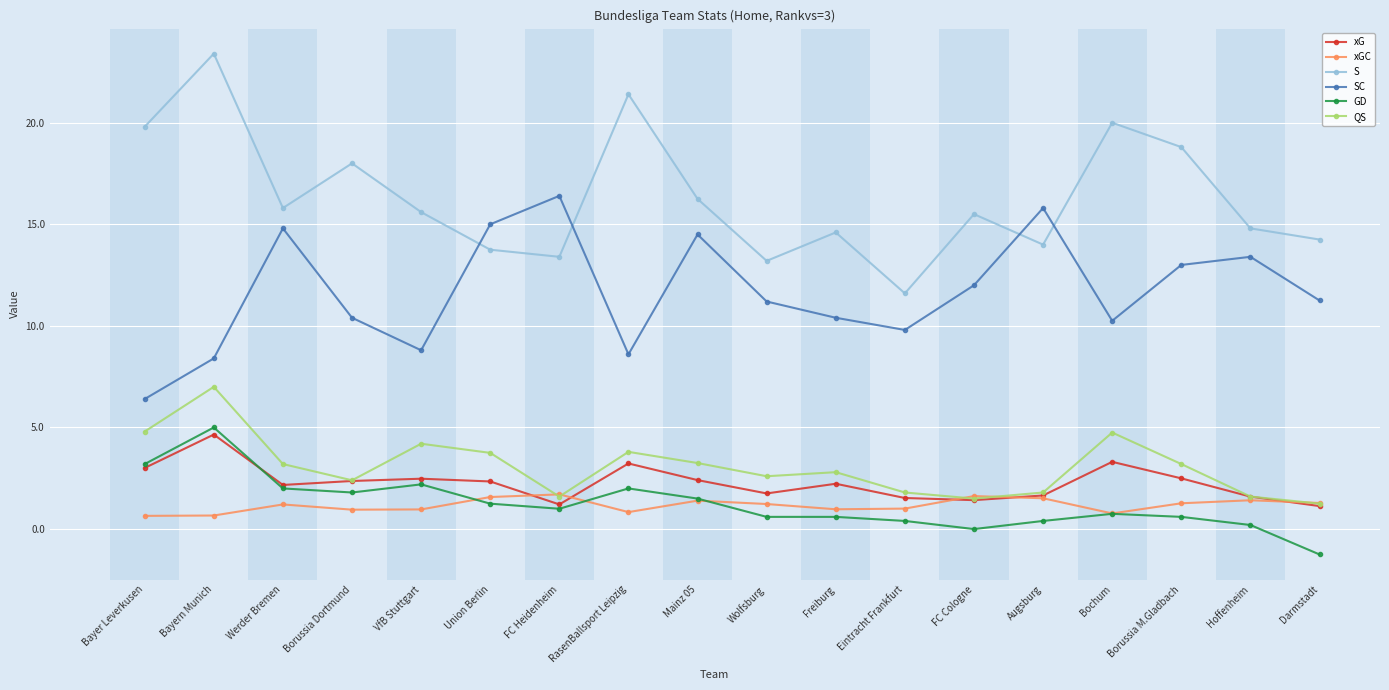

Between which two adjacent categories do xGC and GD first intersect?

VfB Stuttgart and Union Berlin